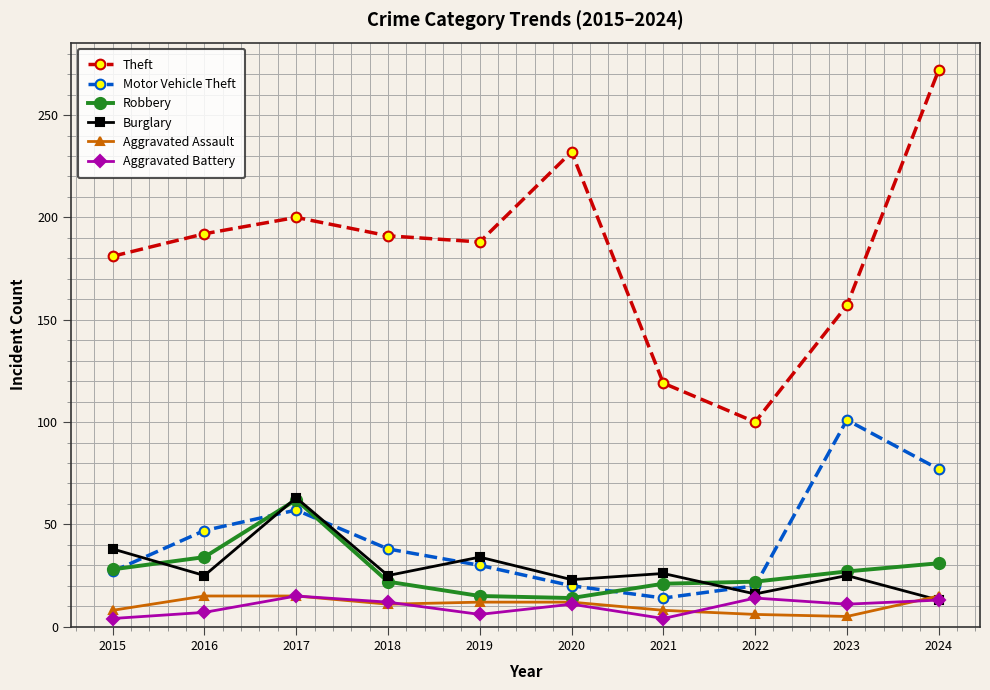

In Theft, how many points are higher than both neighbors (excluding endpoints)?

2